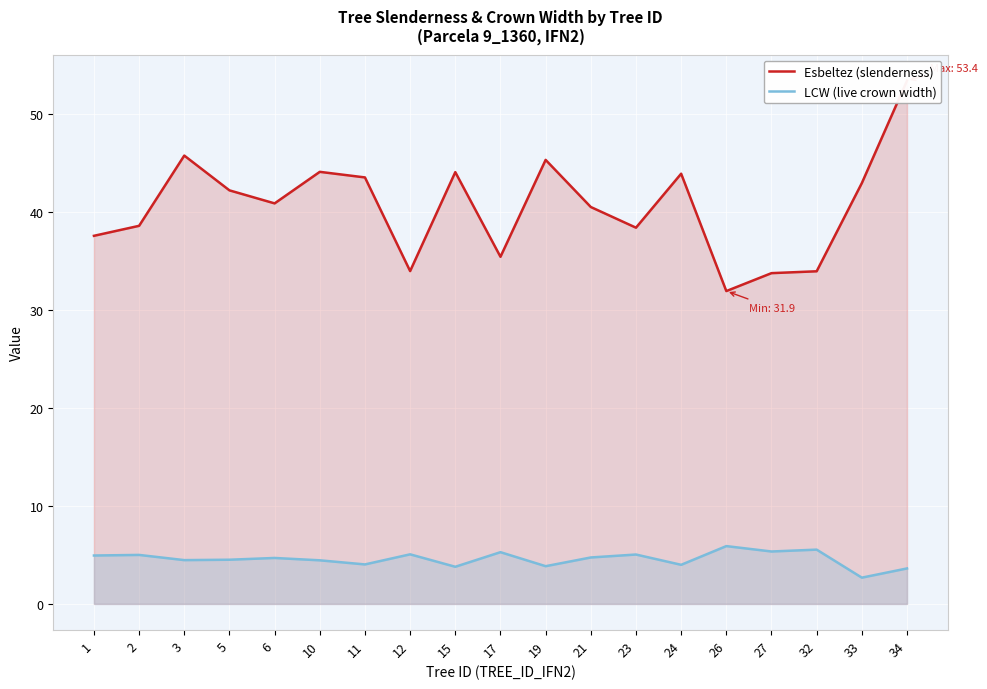

Reading left to right, transcribe all the data shown in this chart.

Esbeltez (slenderness): 37.6	38.6	45.8	42.2	40.9	44.1	43.5	34.0	44.1	35.4	45.3	40.5	38.4	43.9	31.9	33.8	34.0	43.0	53.4
LCW (live crown width): 4.9	5.0	4.5	4.5	4.7	4.5	4.0	5.1	3.8	5.3	3.9	4.7	5.0	4.0	5.9	5.3	5.5	2.7	3.6